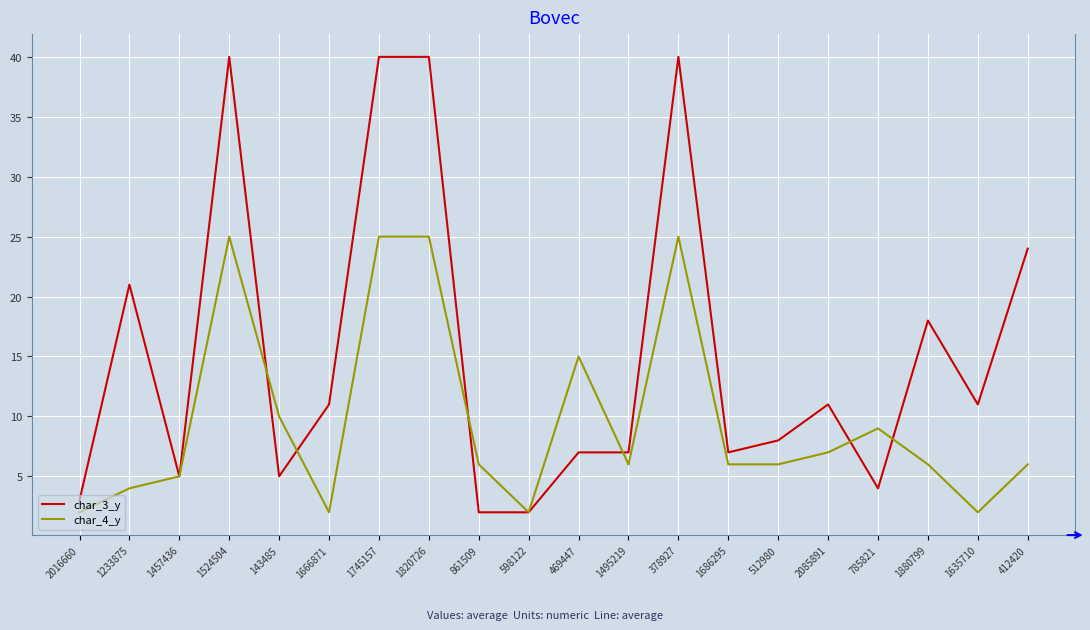

Rank the series at 1745157 from highest to lowest value.

char_3_y, char_4_y